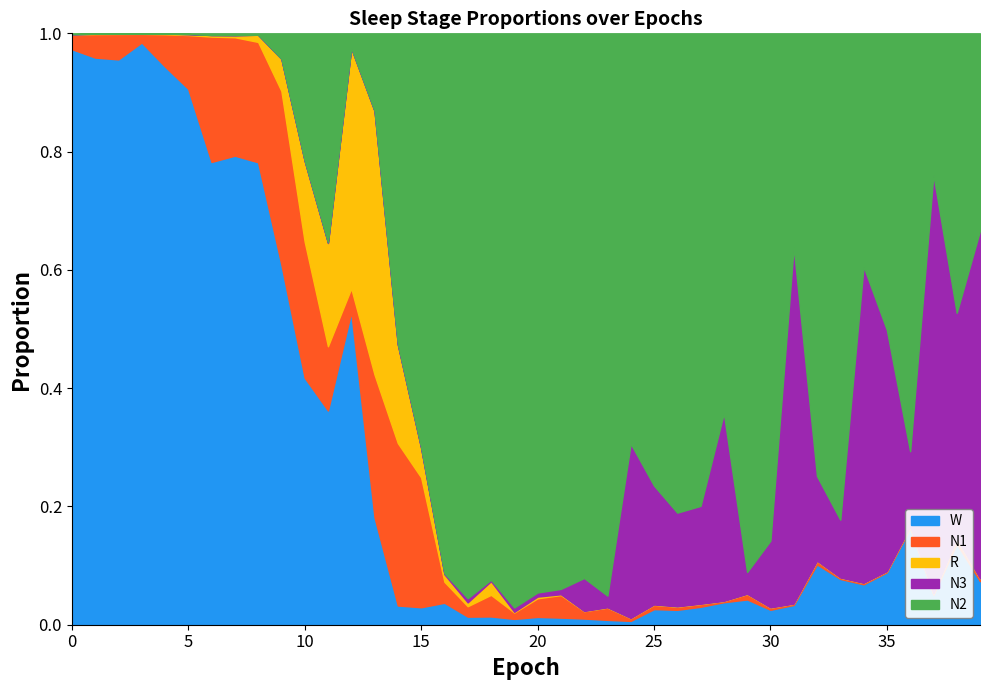

Reading left to right, what are all the values shown in this chart?

N1: 0=0.0	1=0.0	2=0.0	3=0.0	4=0.1	5=0.1	6=0.2	7=0.2	8=0.2	9=0.3	10=0.2	11=0.1	12=0.0	13=0.2	14=0.3	15=0.2	16=0.0	17=0.0	18=0.0	19=0.0	20=0.0	21=0.0	22=0.0	23=0.0	24=0.0	25=0.0	26=0.0	27=0.0	28=0.0	29=0.0	30=0.0	31=0.0	32=0.0	33=0.0	34=0.0	35=0.0	36=0.0	37=0.0	38=0.0	39=0.0
N2: 0=0.0	1=0.0	2=0.0	3=0.0	4=0.0	5=0.0	6=0.0	7=0.0	8=0.0	9=0.0	10=0.2	11=0.4	12=0.0	13=0.1	14=0.5	15=0.7	16=0.9	17=1.0	18=0.9	19=1.0	20=0.9	21=0.9	22=0.9	23=1.0	24=0.7	25=0.8	26=0.8	27=0.8	28=0.6	29=0.9	30=0.9	31=0.4	32=0.7	33=0.8	34=0.4	35=0.5	36=0.7	37=0.2	38=0.5	39=0.3
N3: 0=0.0	1=0.0	2=0.0	3=0.0	4=0.0	5=0.0	6=0.0	7=0.0	8=0.0	9=0.0	10=0.0	11=0.0	12=0.0	13=0.0	14=0.0	15=0.0	16=0.0	17=0.0	18=0.0	19=0.0	20=0.0	21=0.0	22=0.1	23=0.0	24=0.3	25=0.2	26=0.2	27=0.2	28=0.3	29=0.0	30=0.1	31=0.6	32=0.1	33=0.1	34=0.5	35=0.4	36=0.1	37=0.7	38=0.4	39=0.6
R: 0=0.0	1=0.0	2=0.0	3=0.0	4=0.0	5=0.0	6=0.0	7=0.0	8=0.0	9=0.1	10=0.1	11=0.2	12=0.4	13=0.4	14=0.2	15=0.0	16=0.0	17=0.0	18=0.0	19=0.0	20=0.0	21=0.0	22=0.0	23=0.0	24=0.0	25=0.0	26=0.0	27=0.0	28=0.0	29=0.0	30=0.0	31=0.0	32=0.0	33=0.0	34=0.0	35=0.0	36=0.0	37=0.0	38=0.0	39=0.0
W: 0=1.0	1=1.0	2=1.0	3=1.0	4=0.9	5=0.9	6=0.8	7=0.8	8=0.8	9=0.6	10=0.4	11=0.4	12=0.5	13=0.2	14=0.0	15=0.0	16=0.0	17=0.0	18=0.0	19=0.0	20=0.0	21=0.0	22=0.0	23=0.0	24=0.0	25=0.0	26=0.0	27=0.0	28=0.0	29=0.0	30=0.0	31=0.0	32=0.1	33=0.1	34=0.1	35=0.1	36=0.2	37=0.1	38=0.1	39=0.1